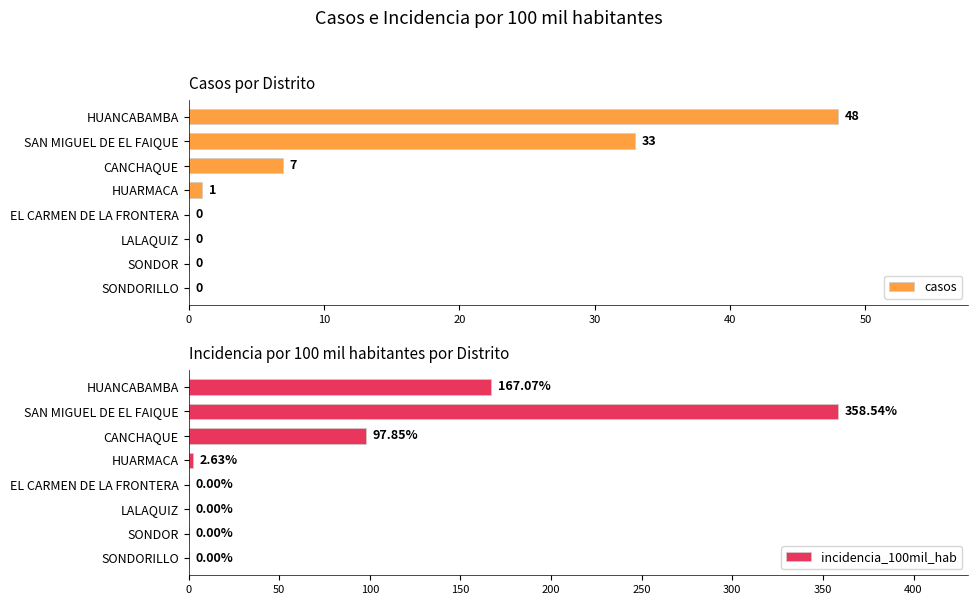

Reading right to left, list all the values displayed in this chart.

casos: 0.0	0.0	0.0	0.0	1.0	7.0	33.0	48.0
incidencia_100mil_hab: 0.0	0.0	0.0	0.0	2.6	97.8	358.5	167.1